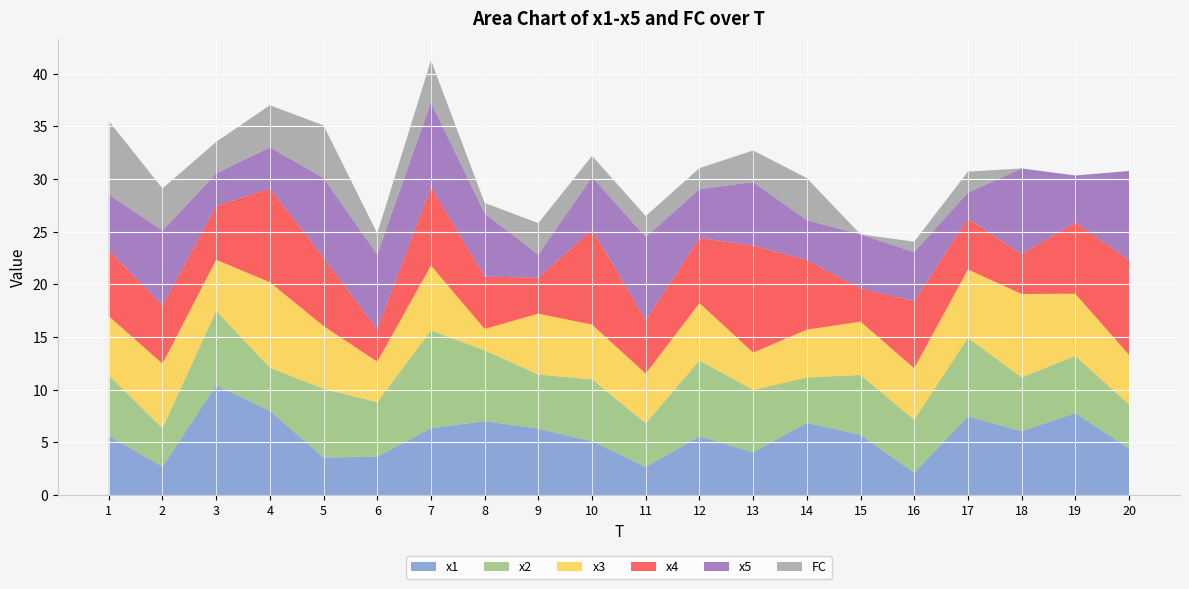

Reading left to right, extract all data points from this chart.

x1: 1=5.6	2=2.7	3=10.4	4=8.0	5=3.5	6=3.6	7=6.3	8=7.0	9=6.3	10=5.1	11=2.7	12=5.6	13=4.1	14=6.8	15=5.7	16=2.1	17=7.5	18=6.1	19=7.8	20=4.4
x2: 1=5.8	2=3.7	3=7.1	4=4.1	5=6.5	6=5.2	7=9.3	8=6.7	9=5.1	10=5.9	11=4.1	12=7.2	13=5.9	14=4.3	15=5.7	16=5.0	17=7.5	18=5.1	19=5.4	20=4.2
x3: 1=5.6	2=6.1	3=4.8	4=8.1	5=5.9	6=3.9	7=6.2	8=2.0	9=5.8	10=5.2	11=4.7	12=5.4	13=3.6	14=4.5	15=5.1	16=4.9	17=6.5	18=7.9	19=5.9	20=4.7
x4: 1=6.2	2=5.5	3=5.1	4=8.9	5=6.5	6=3.1	7=7.5	8=5.0	9=3.4	10=9.0	11=5.1	12=6.2	13=10.2	14=6.6	15=3.1	16=6.4	17=4.8	18=3.8	19=6.8	20=9.0
x5: 1=5.3	2=7.1	3=3.1	4=3.9	5=7.6	6=7.1	7=8.0	8=6.0	9=2.2	10=5.0	11=7.9	12=4.6	13=6.0	14=3.8	15=5.1	16=4.6	17=2.4	18=8.1	19=4.4	20=8.5
FC: 1=7.0	2=4.0	3=3.0	4=4.0	5=5.0	6=2.0	7=4.0	8=1.0	9=3.0	10=2.0	11=2.0	12=2.0	13=3.0	14=4.0	15=0.0	16=1.0	17=2.0	18=0.0	19=0.0	20=0.0